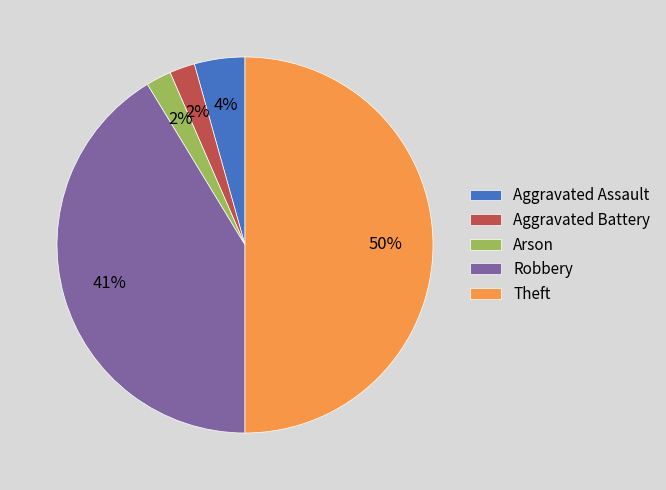

Does Arson represent more than half of the total?

No